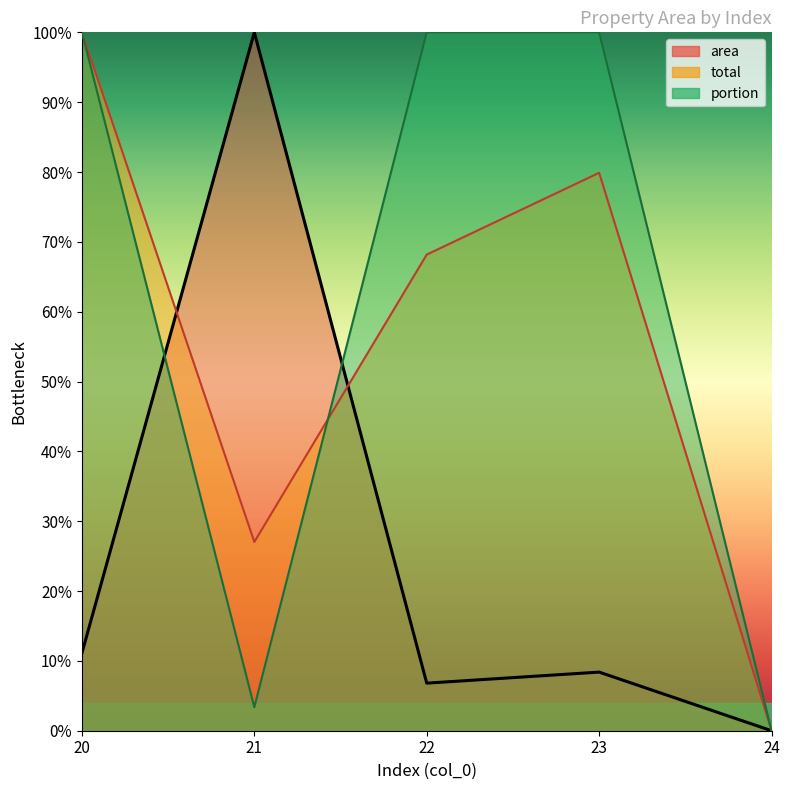

True or false: area has a value of 0.1 at 23.

True